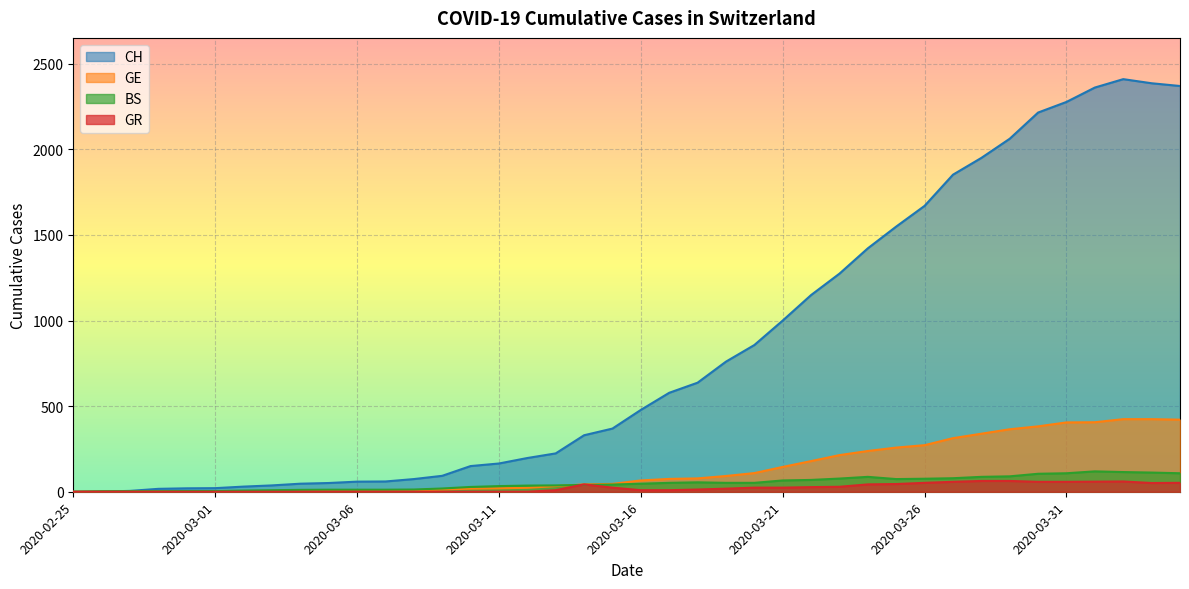

What is the sum of all CH values?

33207